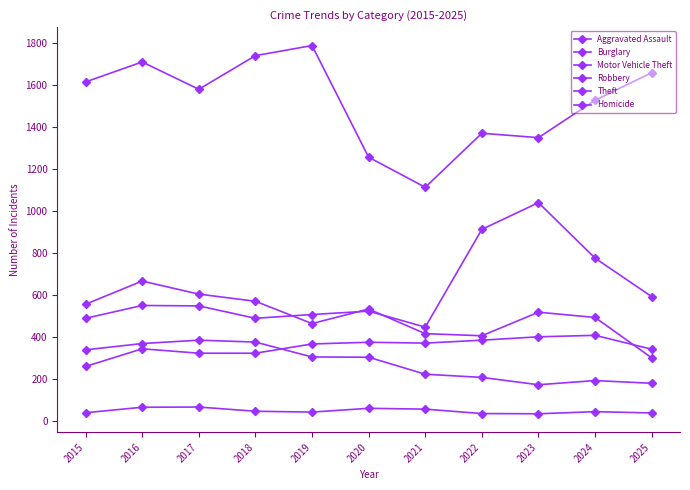

How many data points in Homicide are less than 46?

5